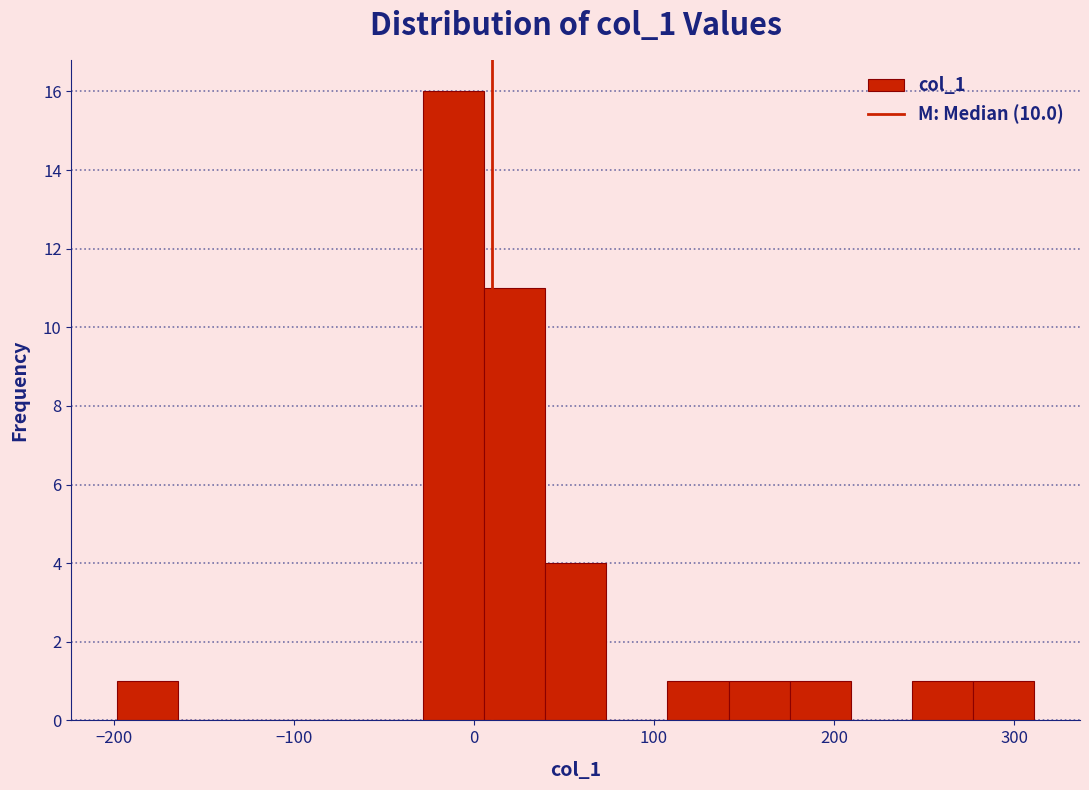

Around what value on the x-axis is the tallest bar? Give the approximate position of its centre, as read against the axis.

-10